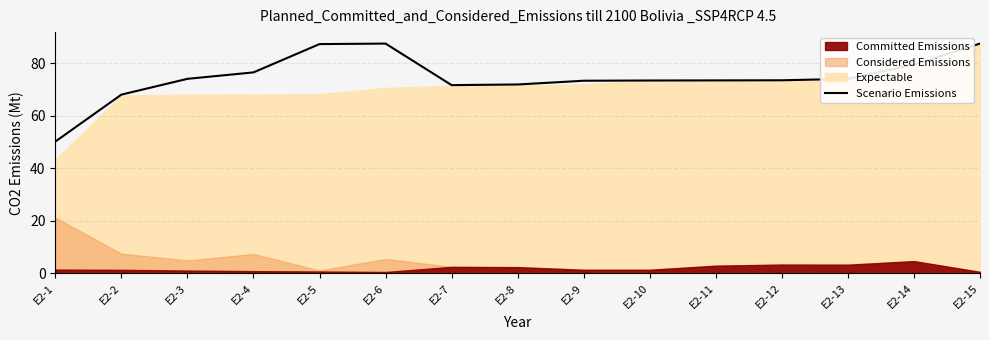

How many points are higher than both their immediate neighbors (excluding endpoints)?

1